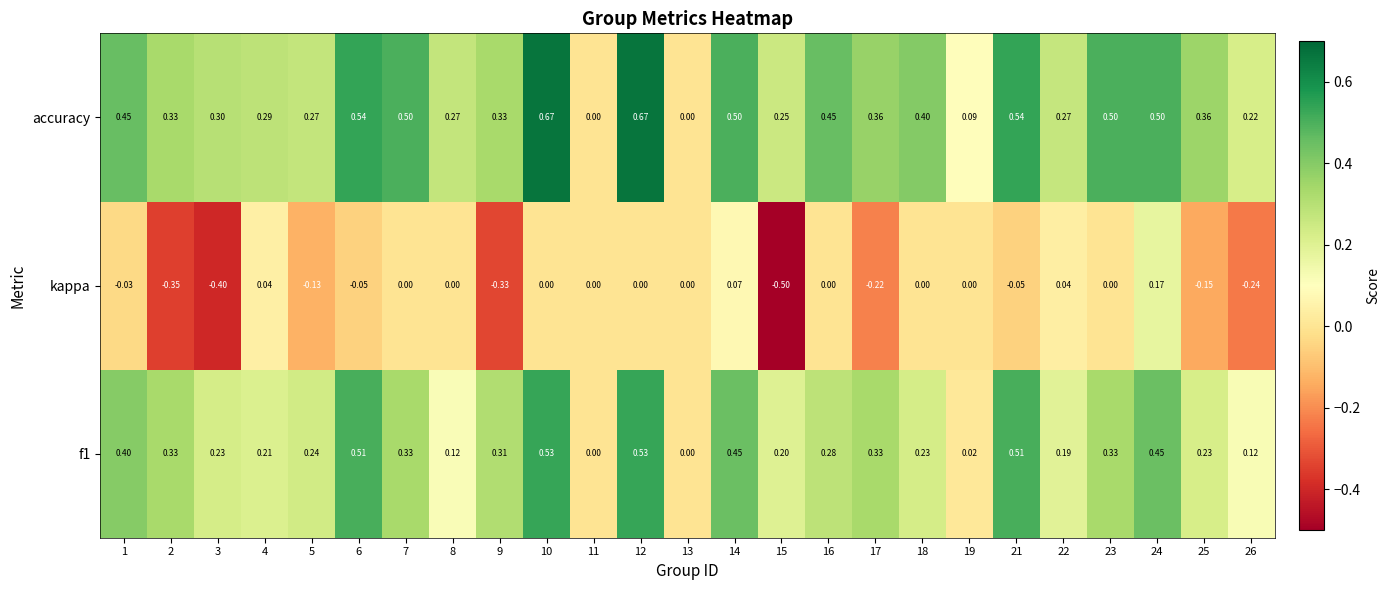

Between 13 and 25, which series saw the biggest shift?

accuracy